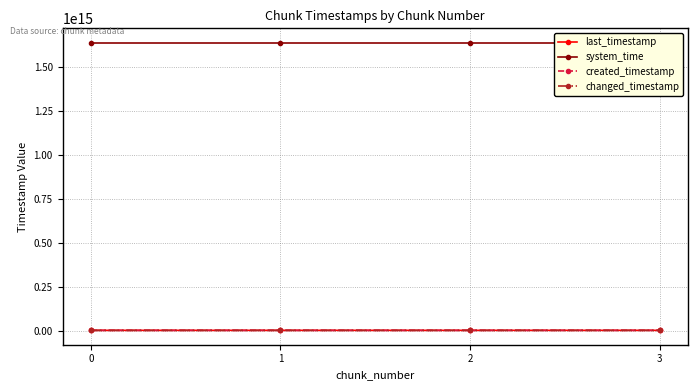

Between 0 and 3, which series saw the biggest shift?

created_timestamp